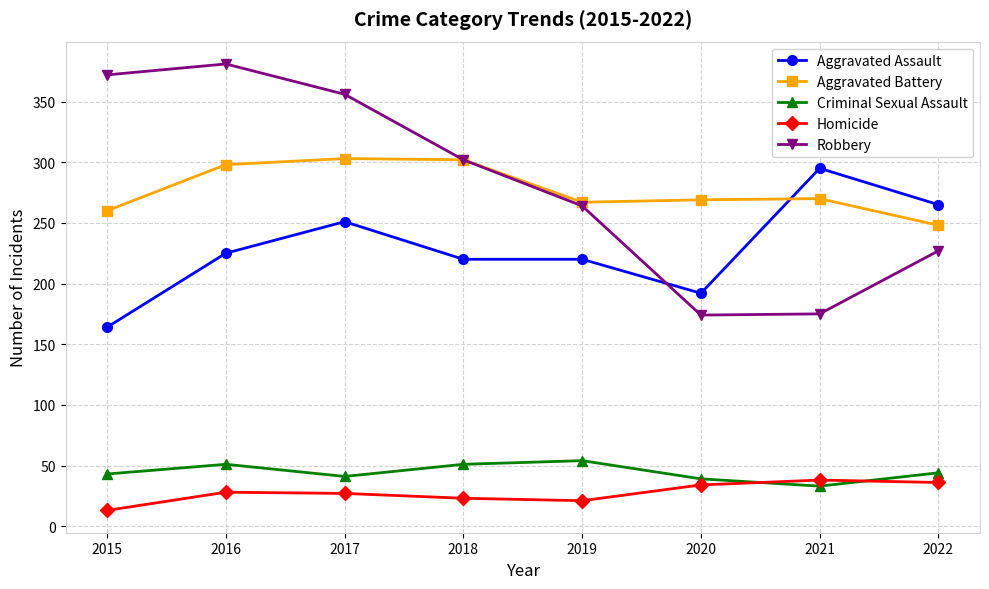

What is the total value across all series at 2020?

708